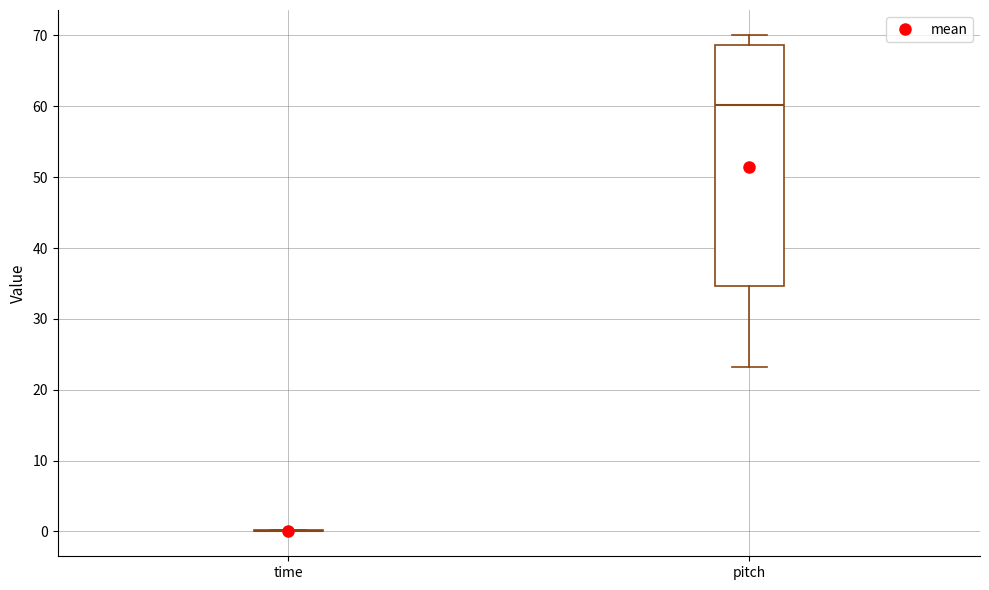

Where does the lower whisker of the box for pitch end on the y-axis? The values are not printed on the chart, so give them approximately, as read against the axis.

23